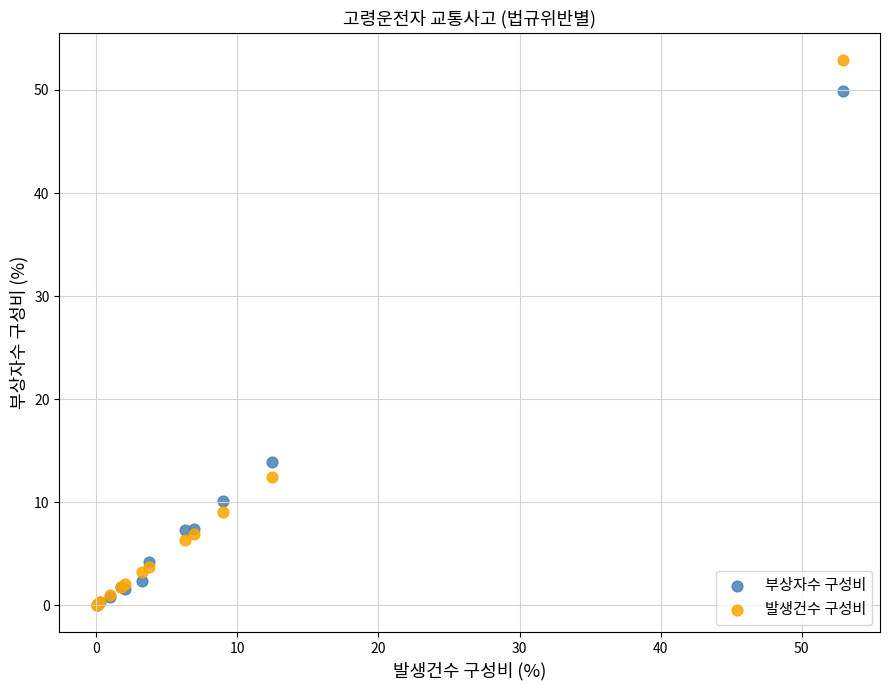

Which series reaches the maximum Y coordinate?

발생건수 구성비